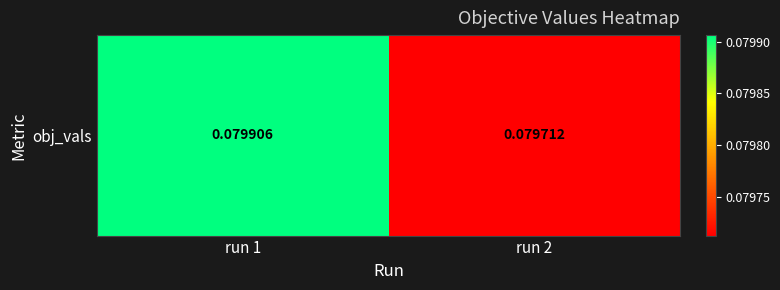

Between run 2 and run 1, which is larger?

run 1